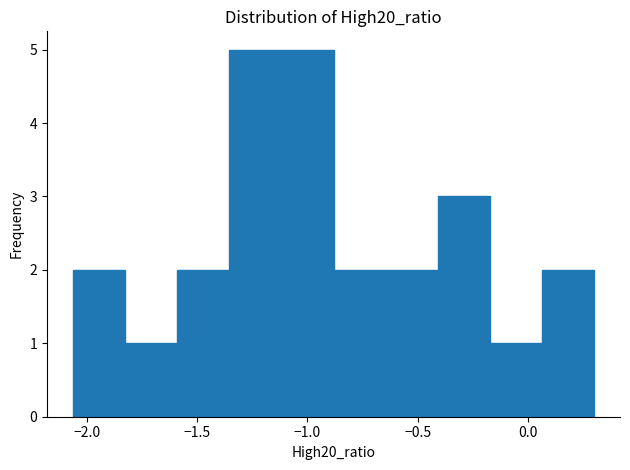

Reading left to right, transcribe this chart: for each bar, give the range it covers on the x-axis and its height. Neither the bar edges nor the heights are printed on the chart, so give them approximately, as read against the axes.

-2.05 to -1.85: 2
-1.85 to -1.60: 1
-1.60 to -1.35: 2
-1.35 to -1.10: 5
-1.10 to -0.90: 5
-0.90 to -0.65: 2
-0.65 to -0.40: 2
-0.40 to -0.15: 3
-0.15 to 0.05: 1
0.05 to 0.30: 2